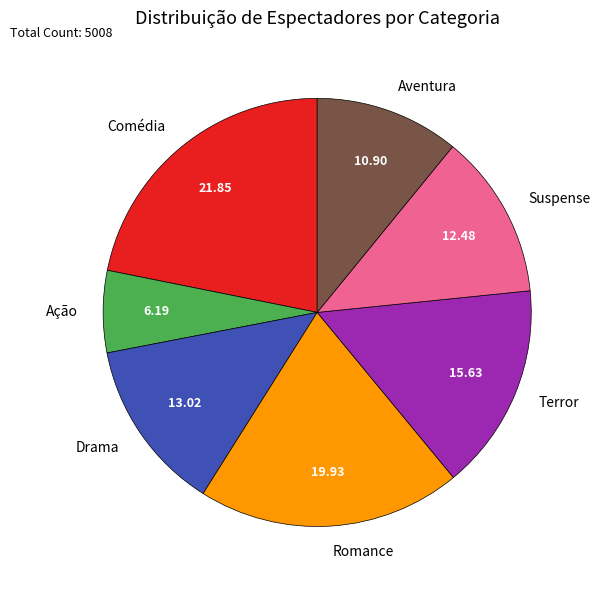

What is the ratio of the value at Comédia to the value at Romance?

1.1